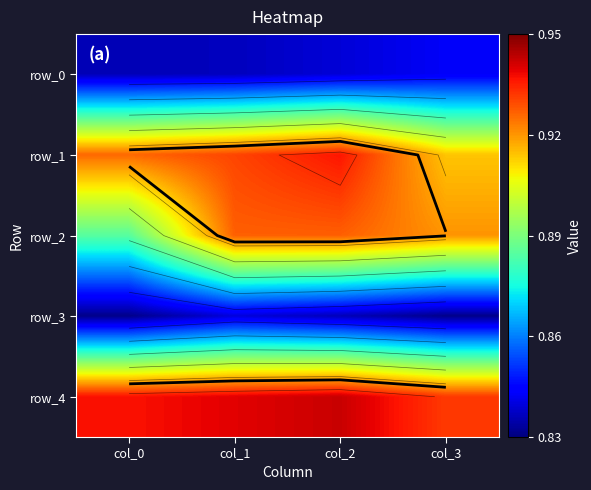

Which series changed the most between col_2 and col_3?

row_1